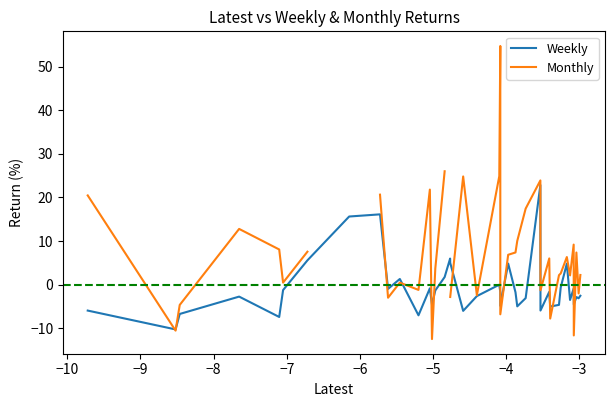

Which series has the widest spread of values?

Monthly